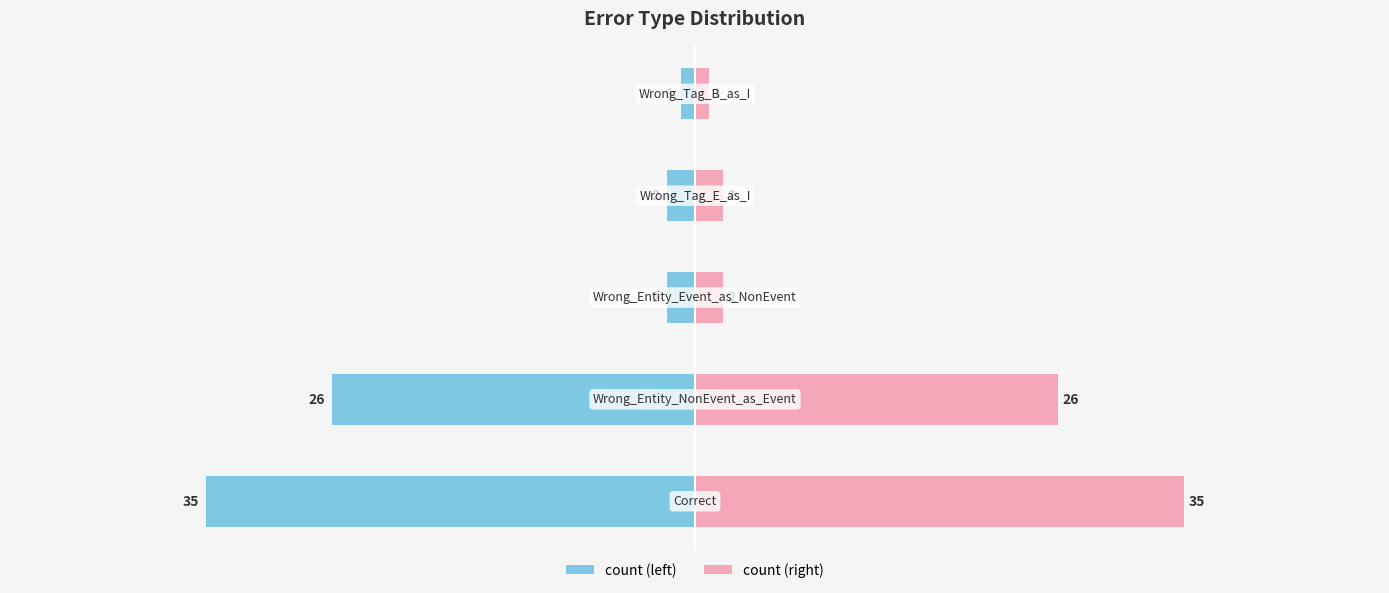

What is the value of the count bar at the 2nd from the left?

-26